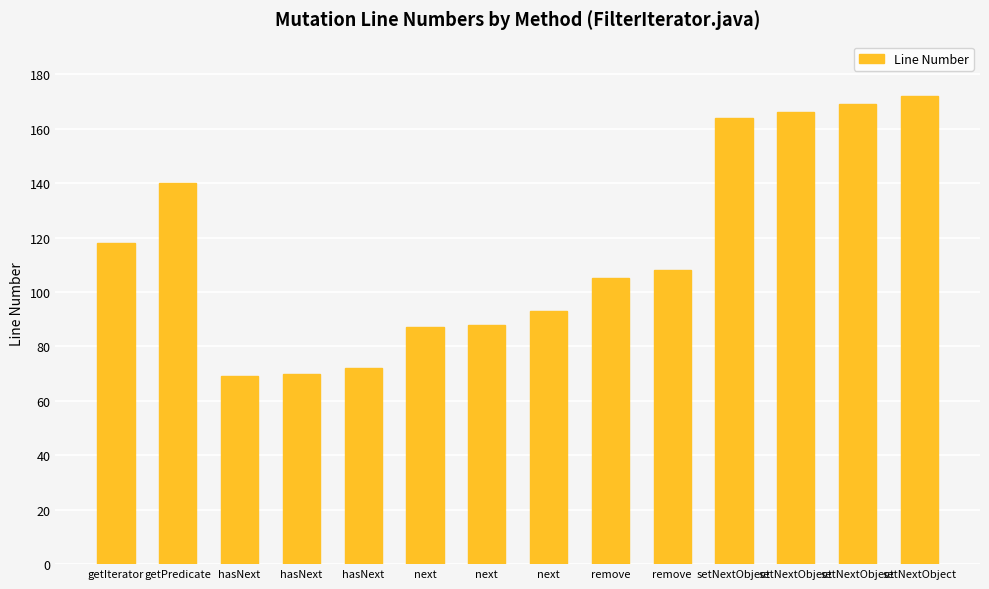

Reading left to right, what are all the values shown in this chart?

getIterator=118	getPredicate=140	hasNext=69	hasNext=70	hasNext=72	next=87	next=88	next=93	remove=105	remove=108	setNextObject=164	setNextObject=166	setNextObject=169	setNextObject=172